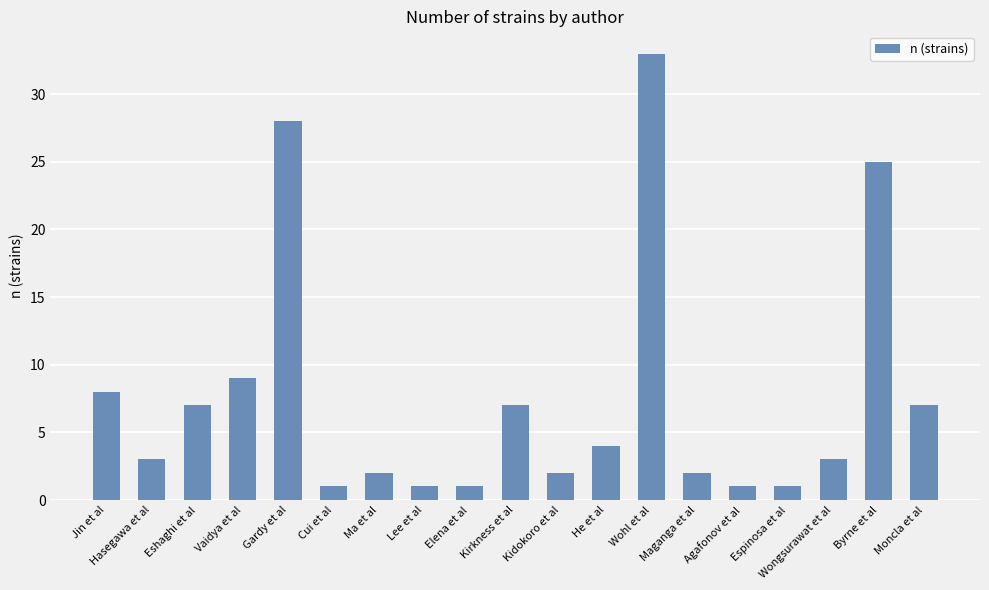

What is the maximum value shown in the chart?

33